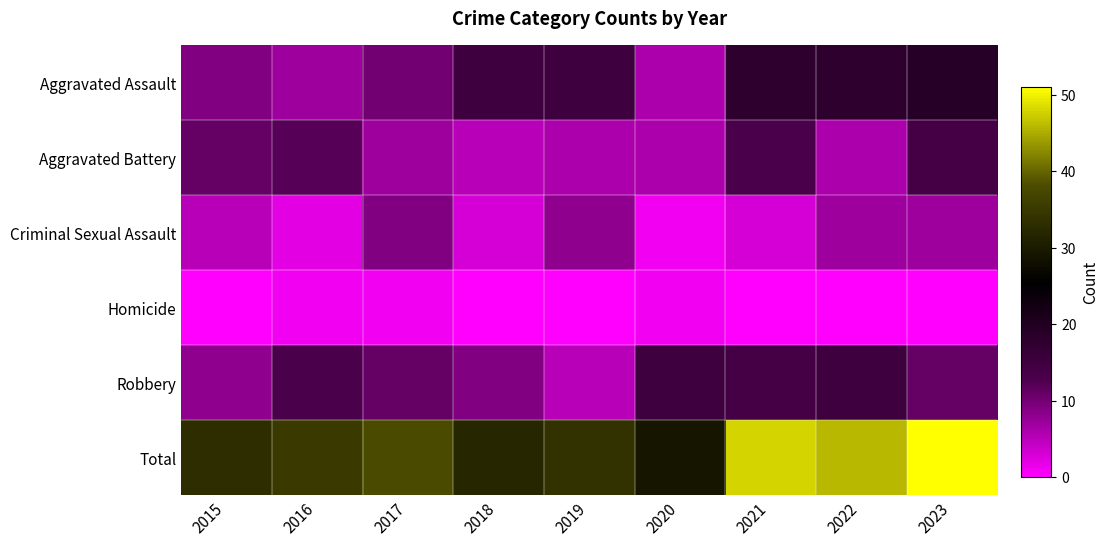

At how many categories does at least one series exceed 47?

2